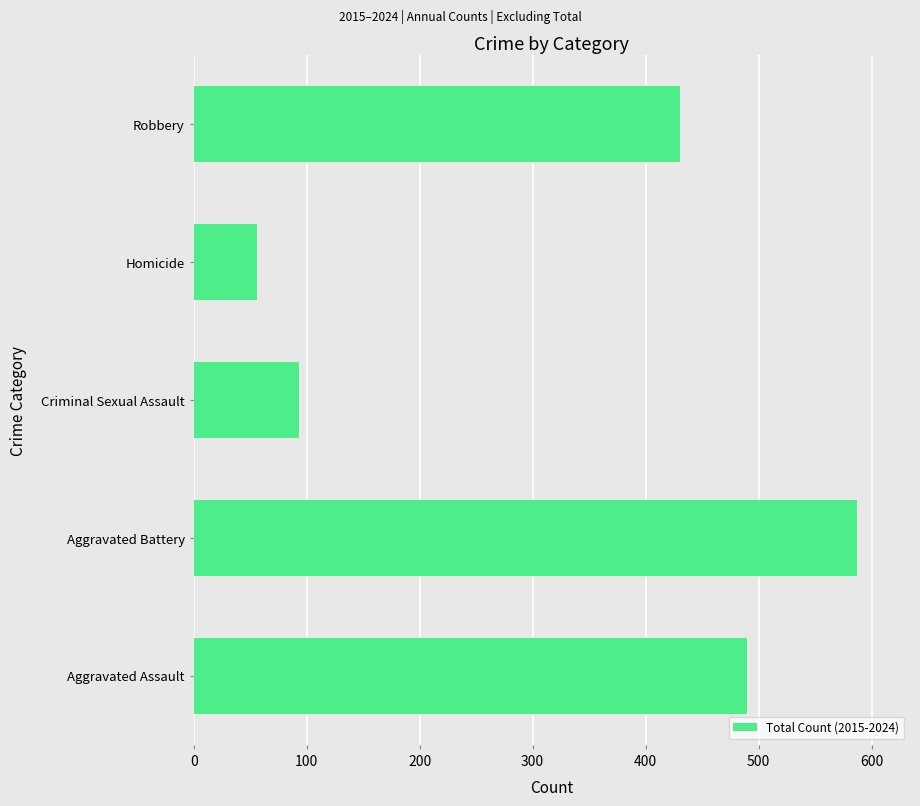

The chart shows a value of 305 at Aggravated Assault. True or false?

False